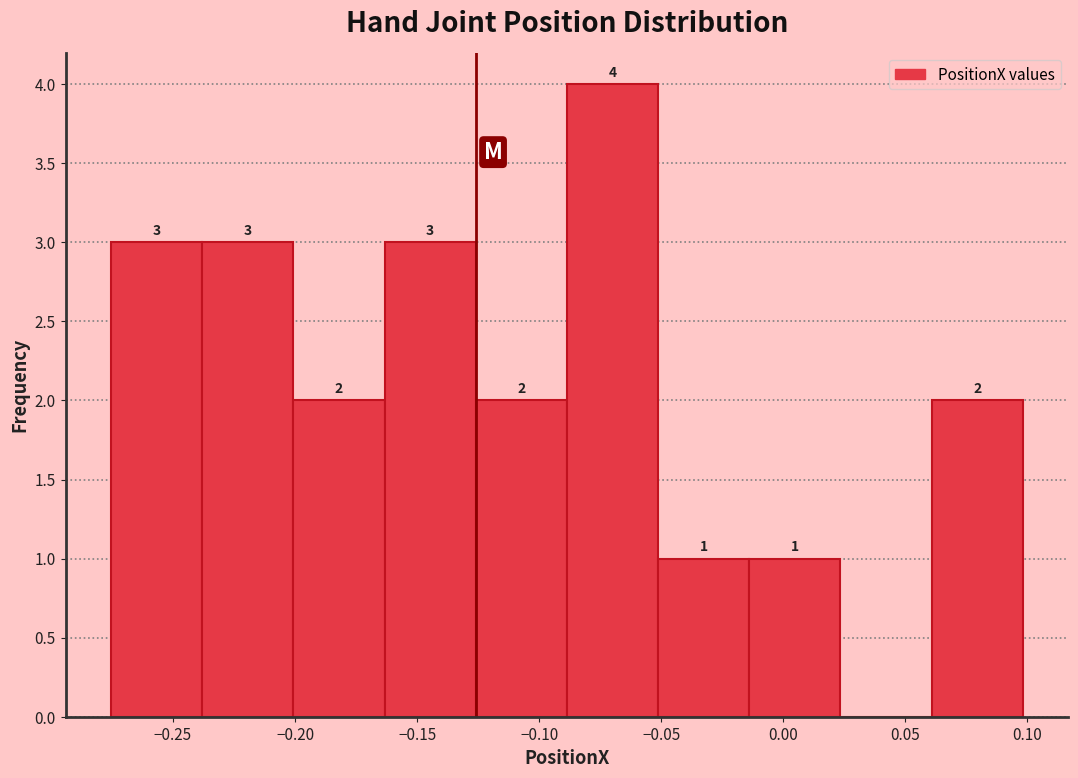

Over which range of the x-axis is the bar tallest?

-0.090 to -0.050